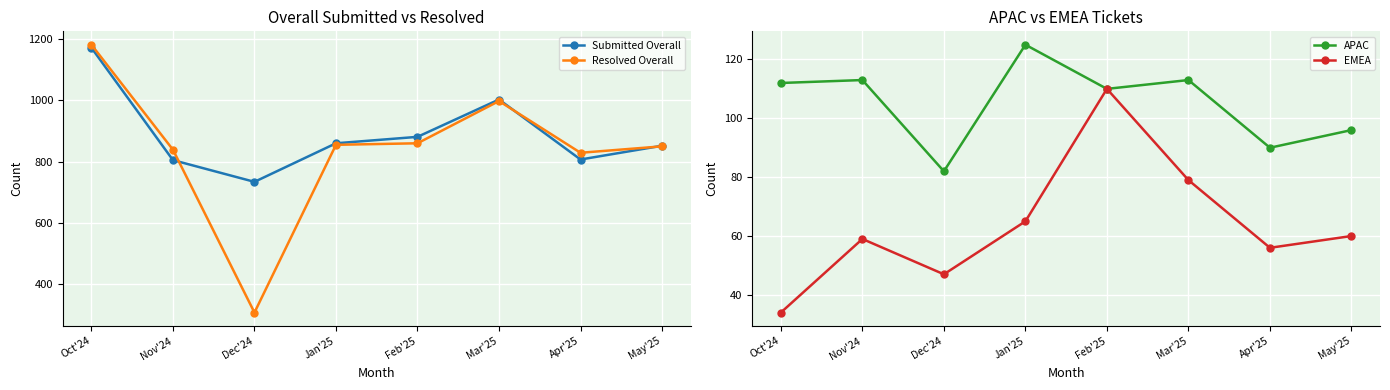

How many interior local peaks does the Submitted Overall series have?

1